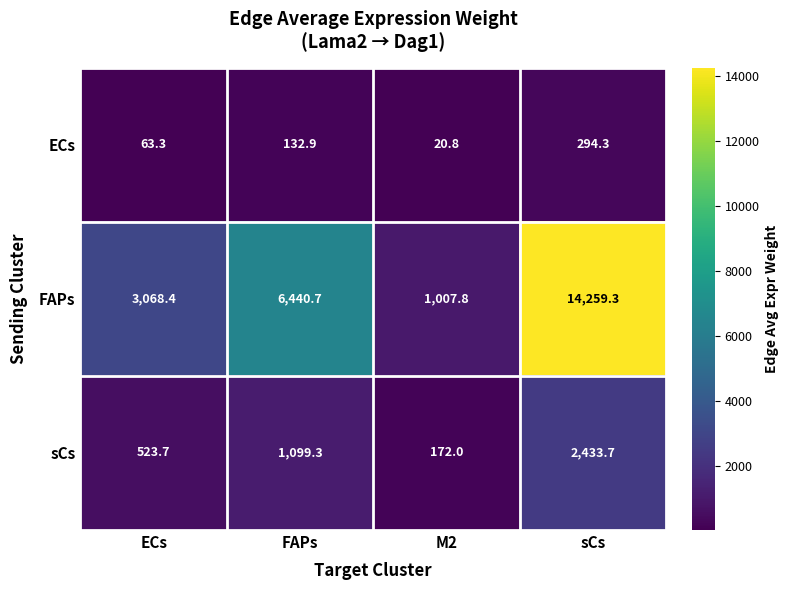

At which category is the sum across all series the highest?

sCs